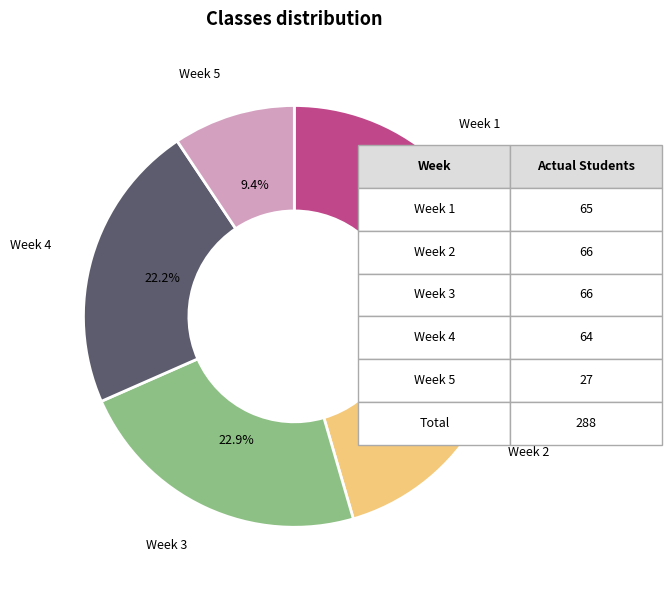

Is there a majority slice in this chart?

No